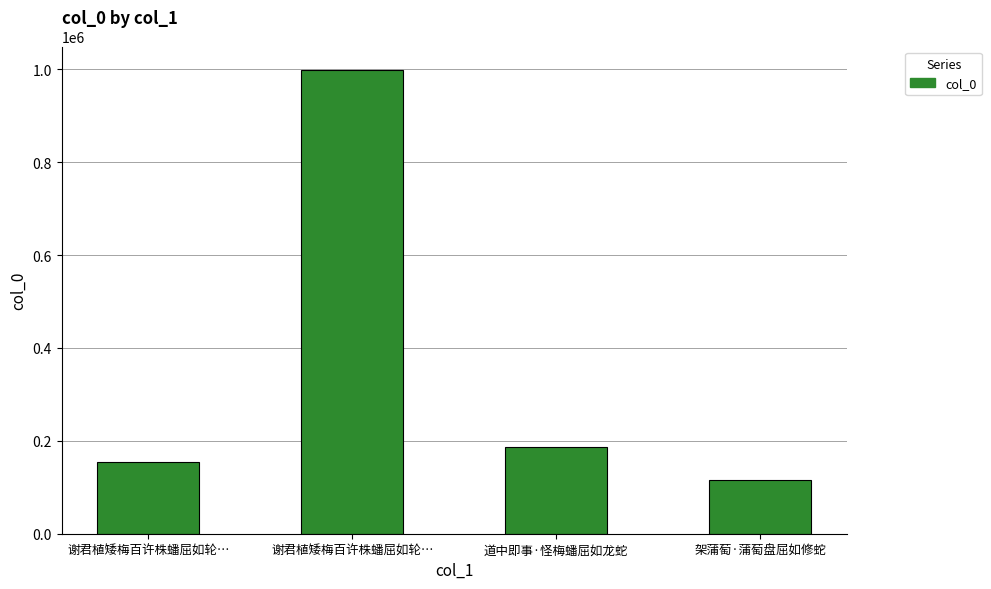

Rank the categories by value from highest to lowest.

谢君植矮梅百许株蟠屈如轮…, 道中即事·怪梅蟠屈如龙蛇, 谢君植矮梅百许株蟠屈如轮…, 架蒲萄·蒲萄盘屈如修蛇